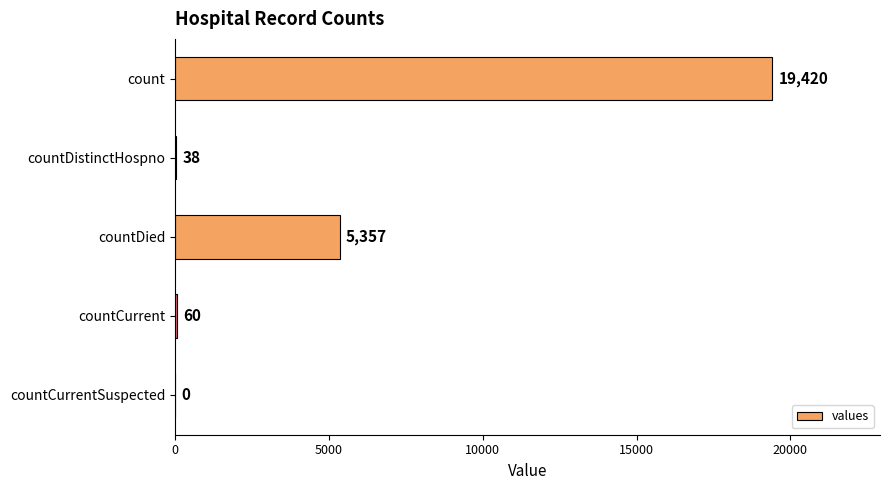

Reading top to bottom, extract all data points from this chart.

count=19420	countDistinctHospno=38	countDied=5357	countCurrent=60	countCurrentSuspected=0